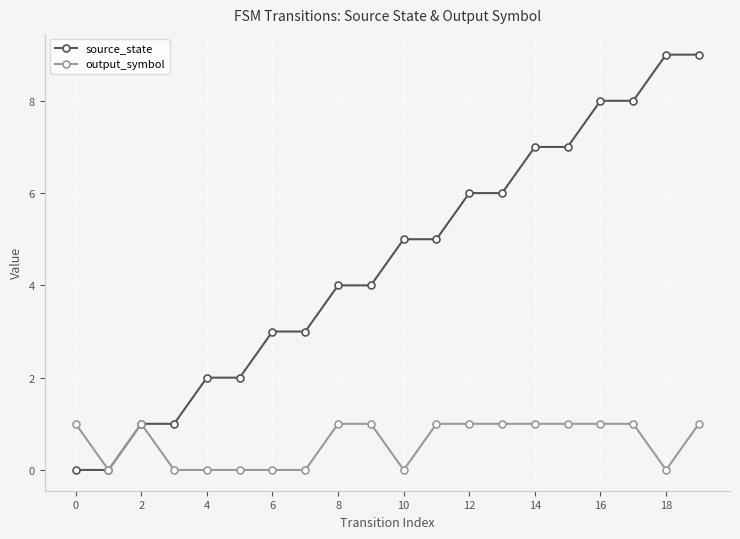

What is the difference between the maximum and minimum values in the source_state series?

9